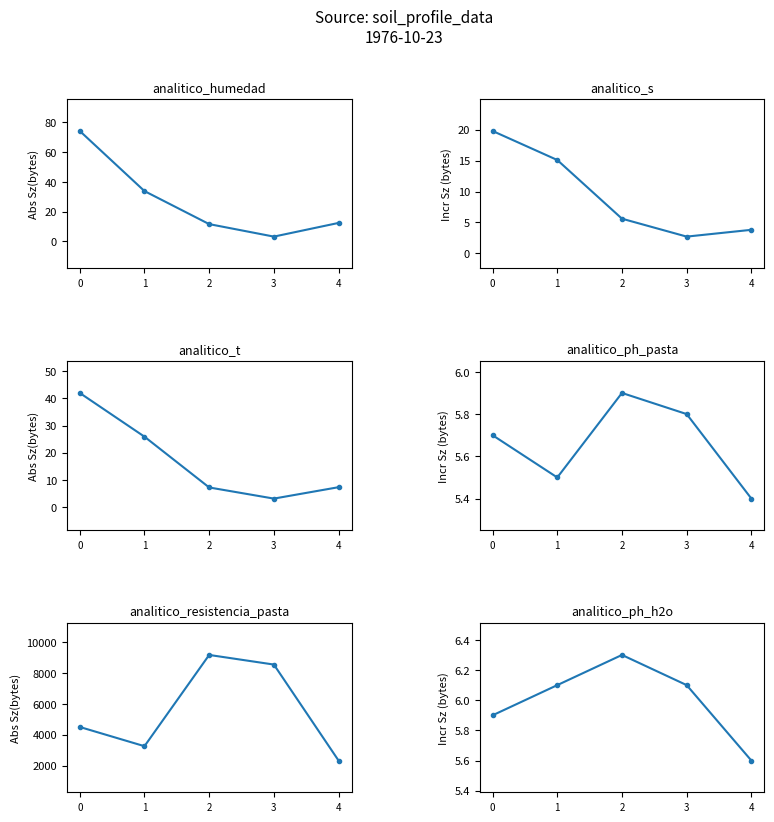

What is the greatest value displayed?

9163.0